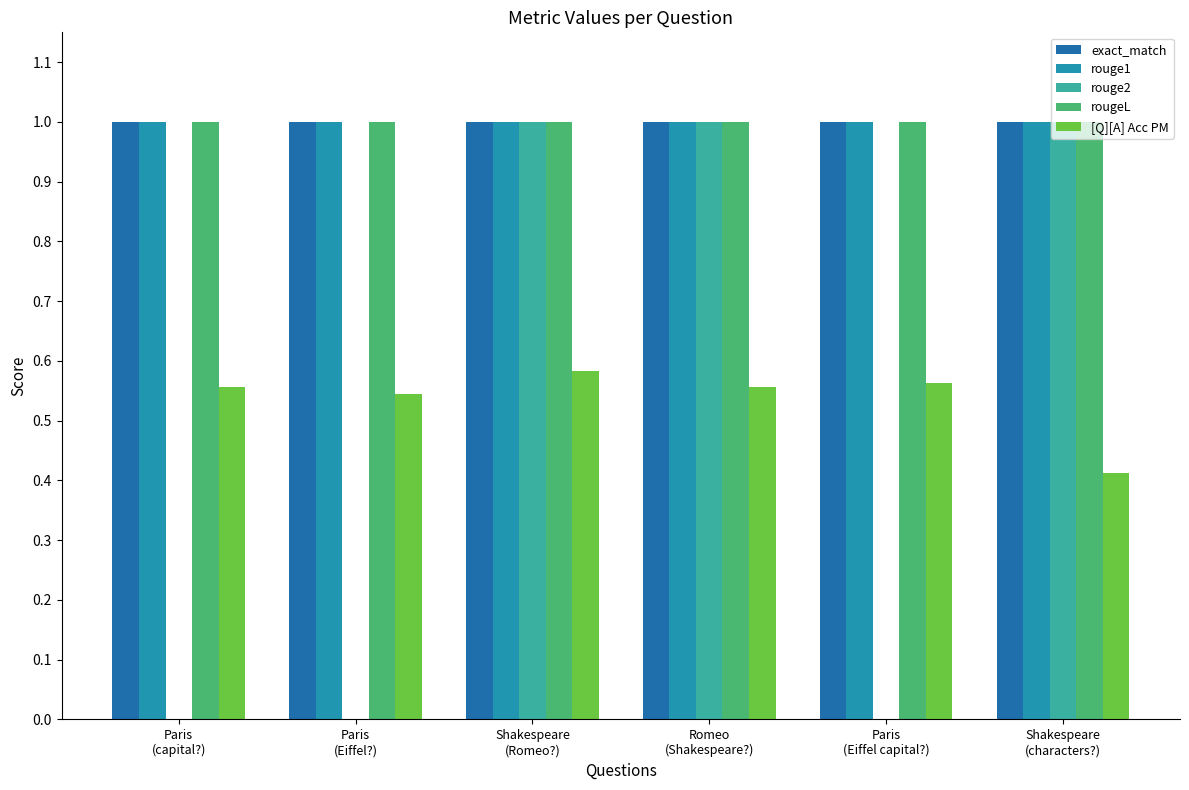

At which label is rougeL closest to 1?

Paris
(capital?)